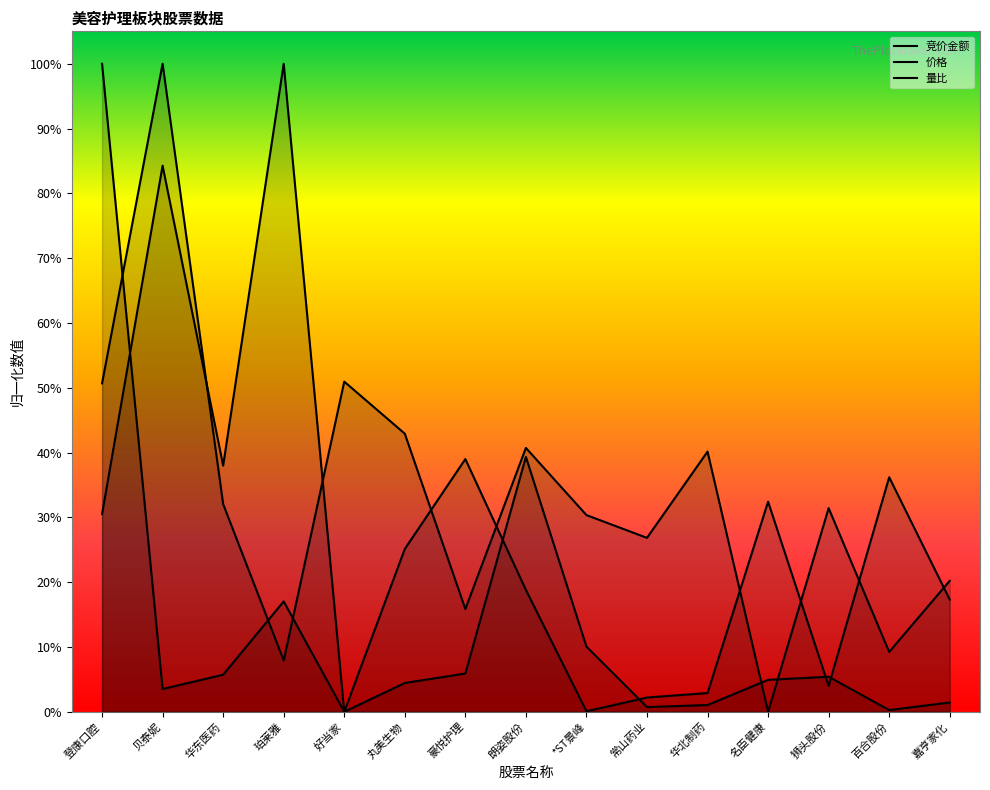

At which category does the chart reach its peak across all series?

登康口腔